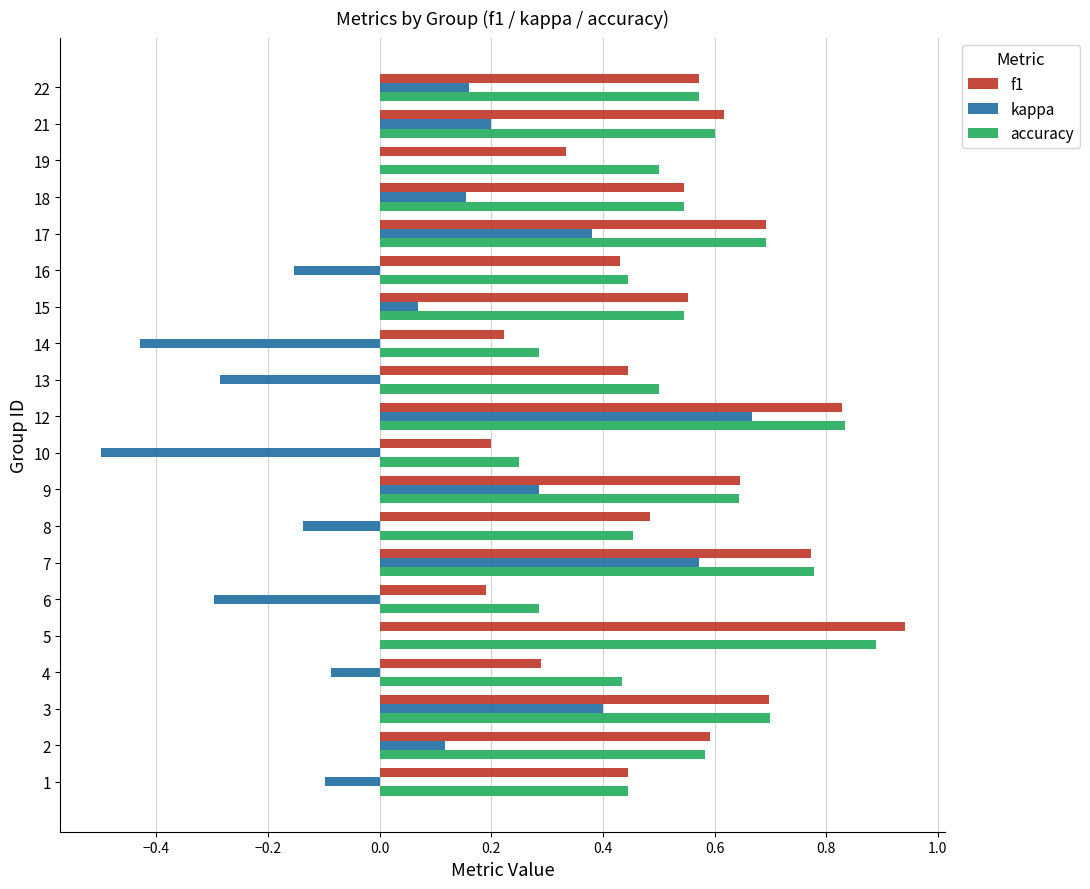

What value does the kappa series have at 6?

-0.3